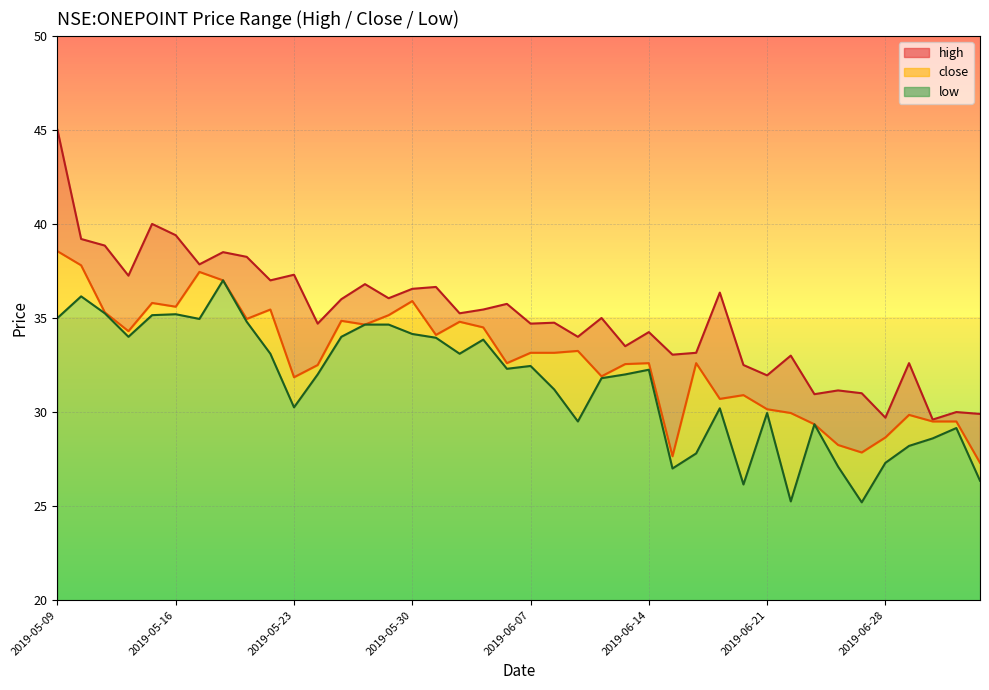

What is the average value of the high series?

35.1